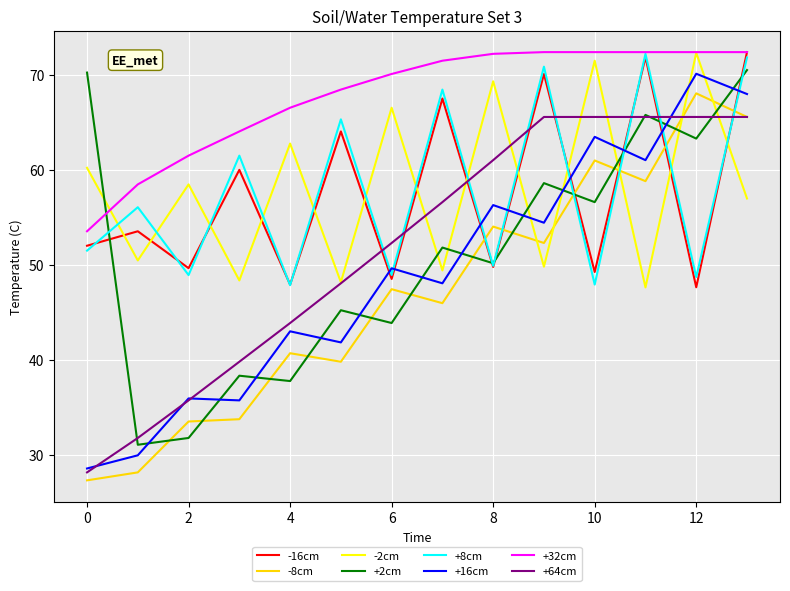

What is the smallest value displayed?

27.3